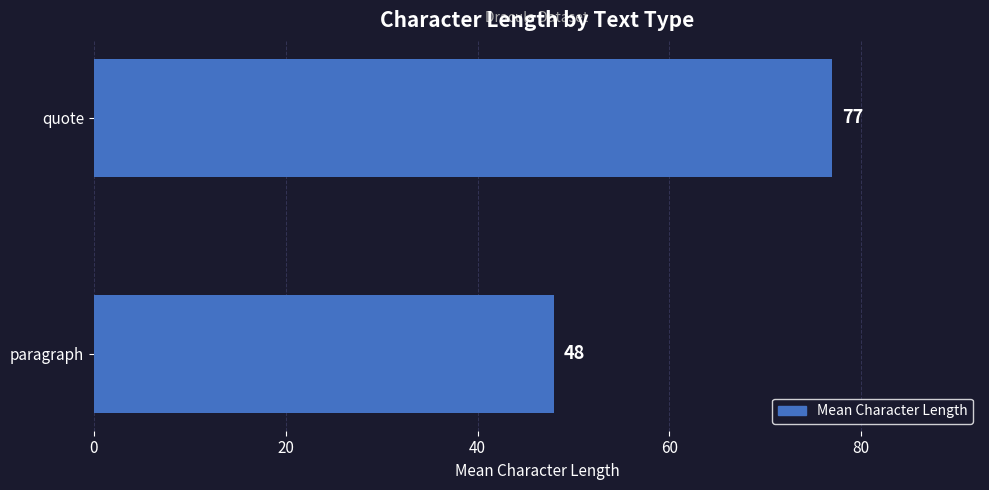

At which category does the chart reach its peak across all series?

quote